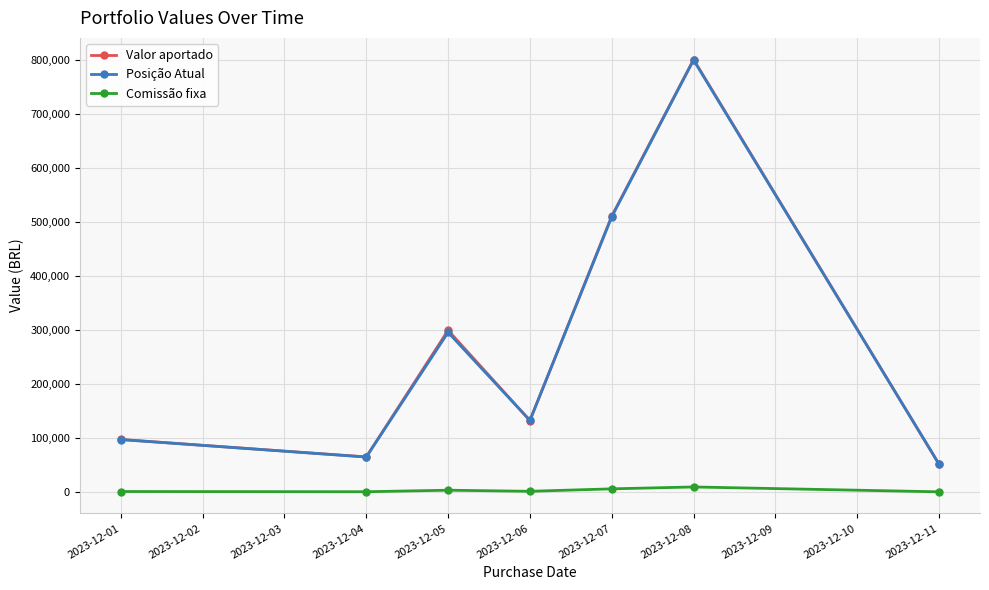

The value of Posição Atual at 2023-12-08 is 1359655.1. True or false?

False